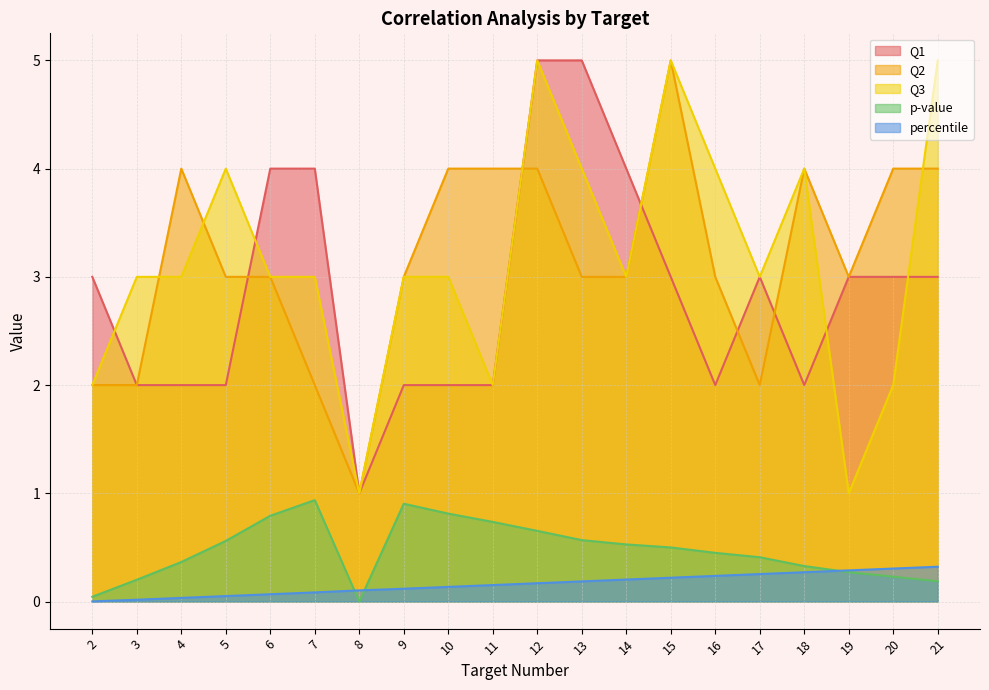

Rank the series at 18 from highest to lowest value.

Q2, Q3, Q1, p-value, percentile